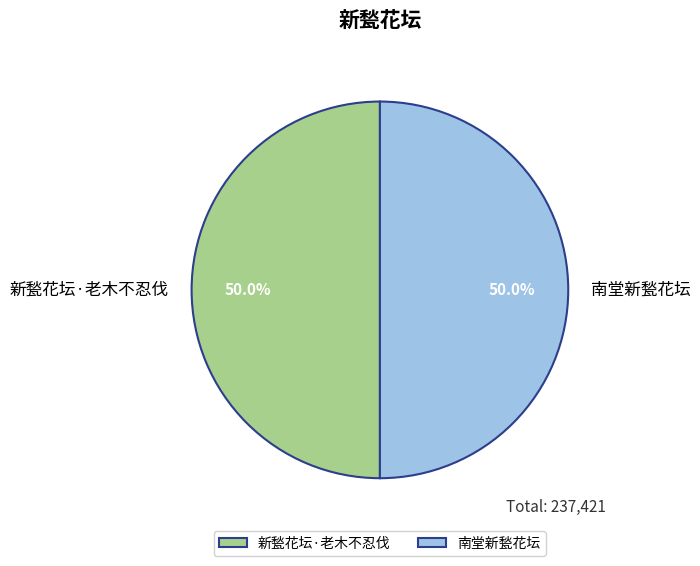

The 新甃花坛·老木不忍伐 slice represents 37% of the pie. True or false?

False